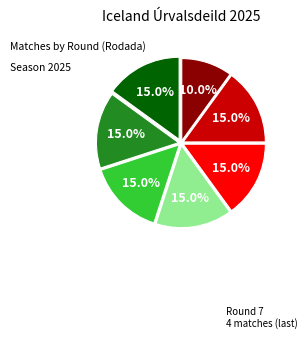

To the nearest percent, what is the average slice percentage?

14%